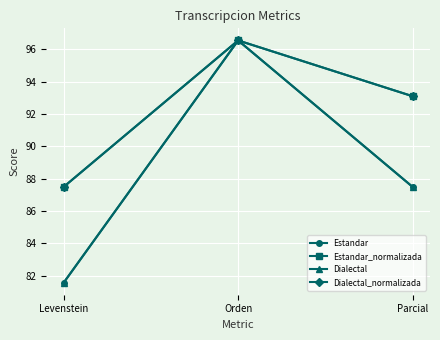

What position from the left is Parcial?

3